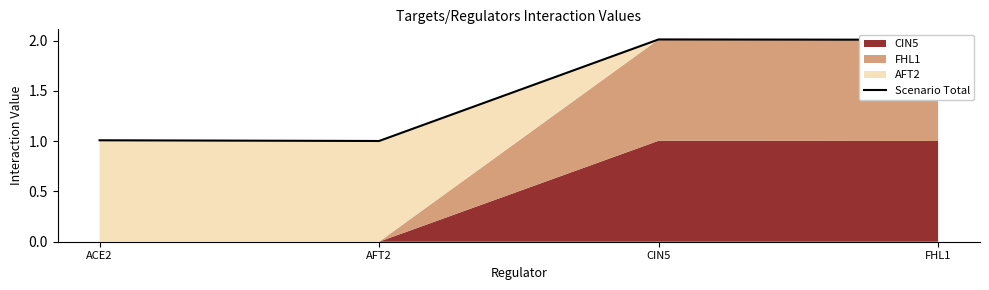

Reading left to right, transcribe all the data shown in this chart.

ACE2=1.0	AFT2=1.0	CIN5=2.0	FHL1=2.0